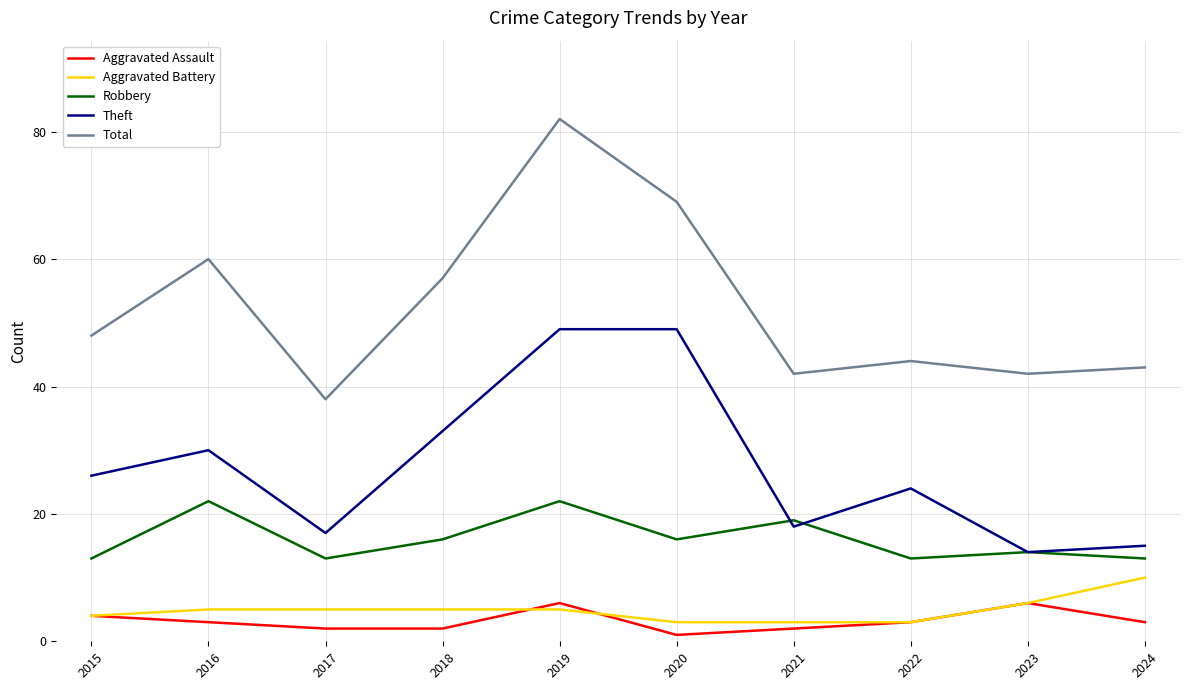

Is it true that Theft equals 17 at 2017?

True